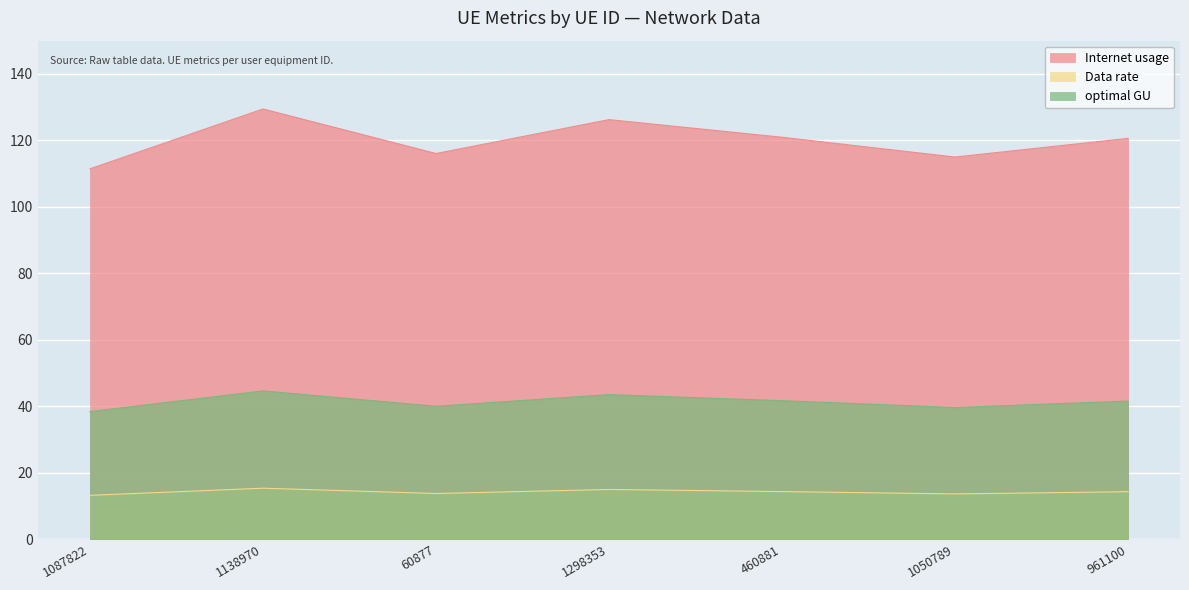

At which category is the sum across all series the highest?

1138970